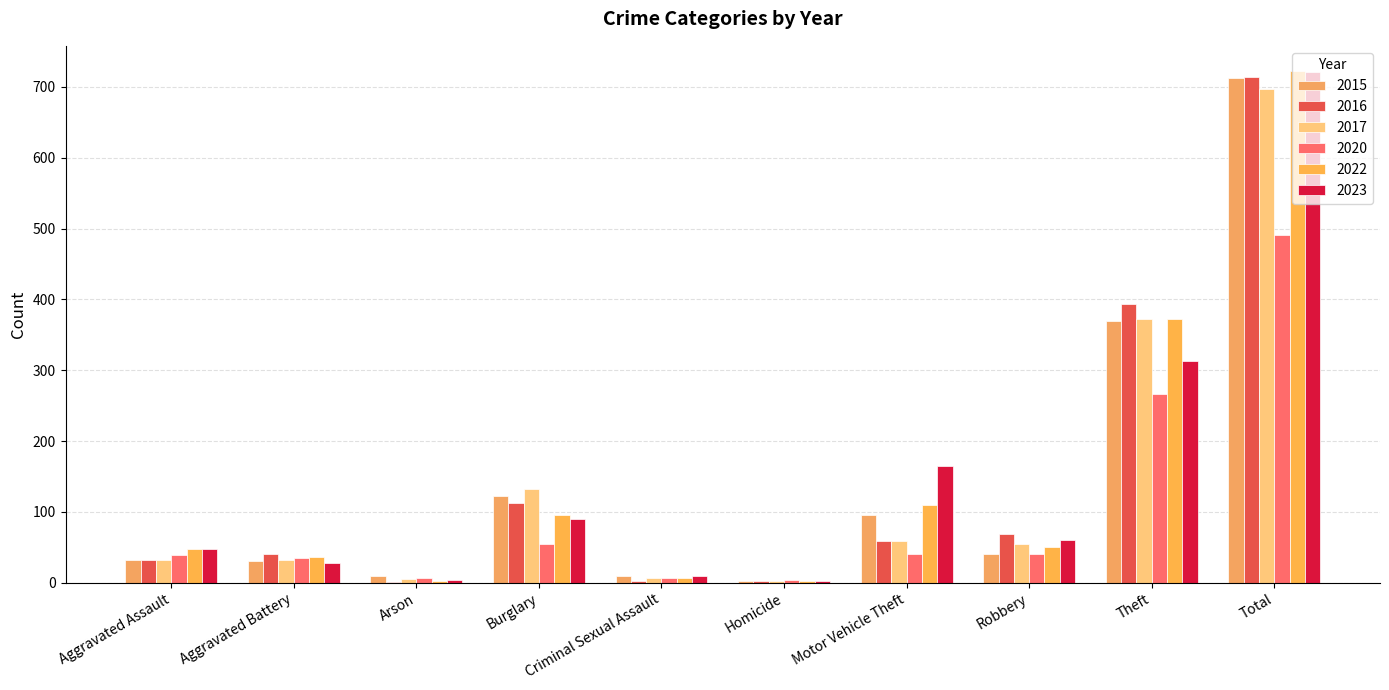

How many distinct data groups are displayed?

6